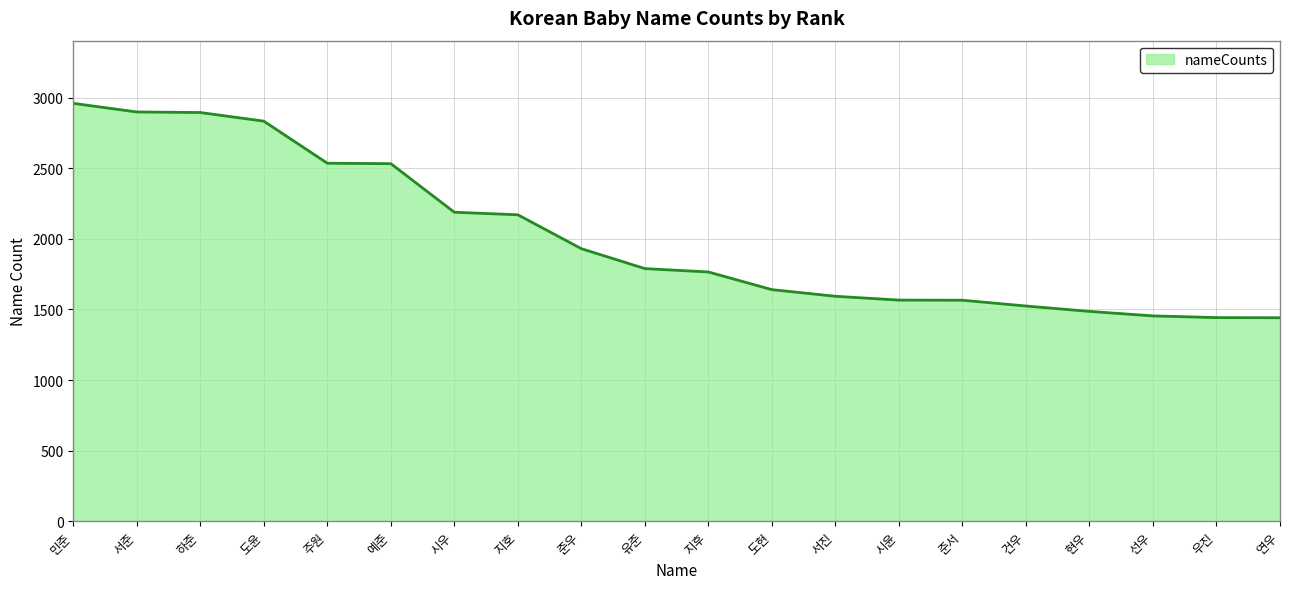

What is the difference between the maximum and second lowest values?

1517